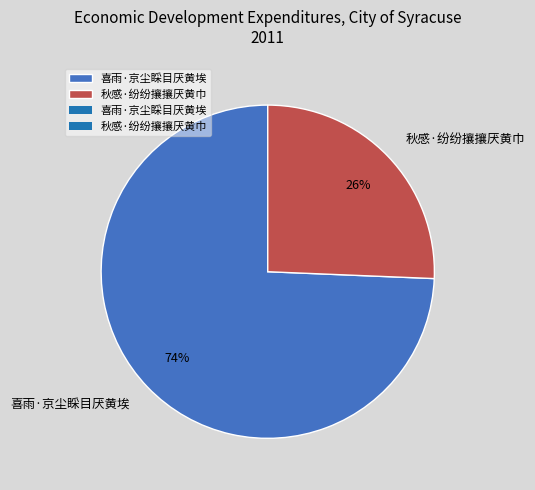

Do 喜雨·京尘睬目厌黄埃 and 秋感·纷纷攘攘厌黄巾 together represent more than half of the pie?

Yes